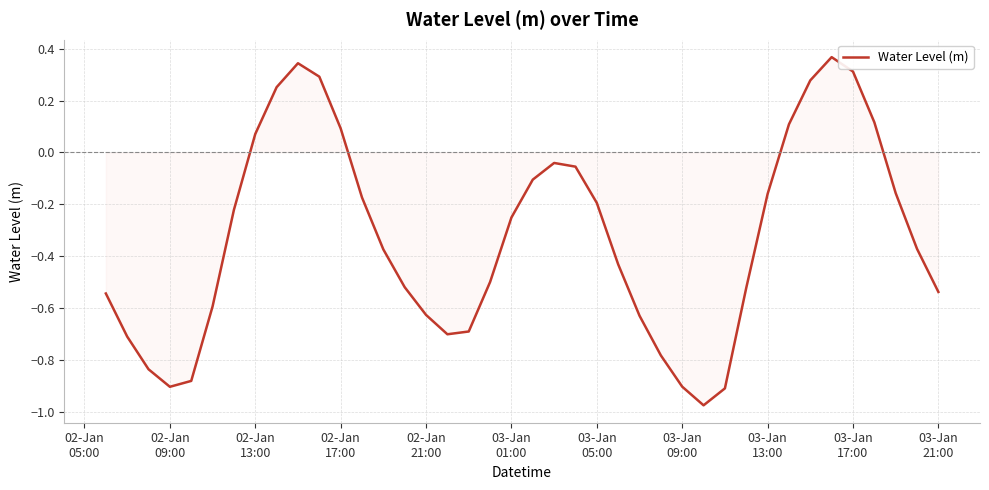

What is the difference between the maximum and minimum values?

1.3